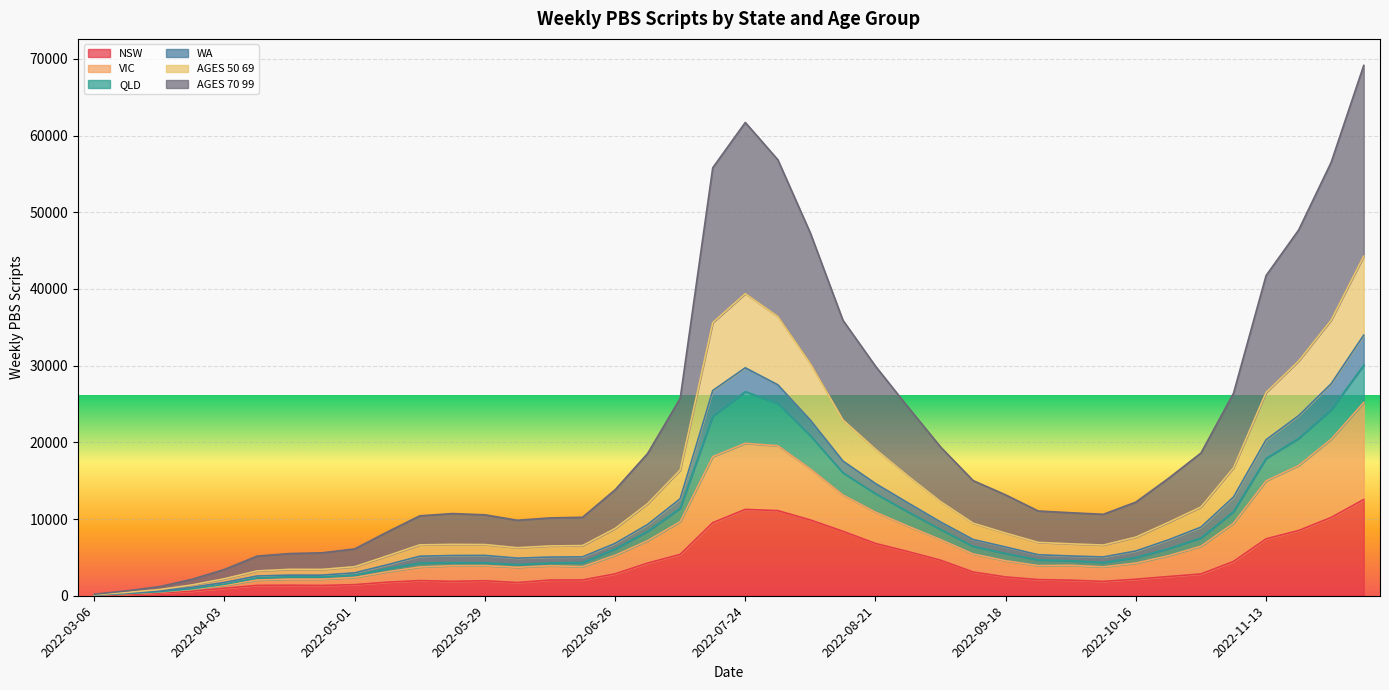

What is the highest value of the NSW series?

12550